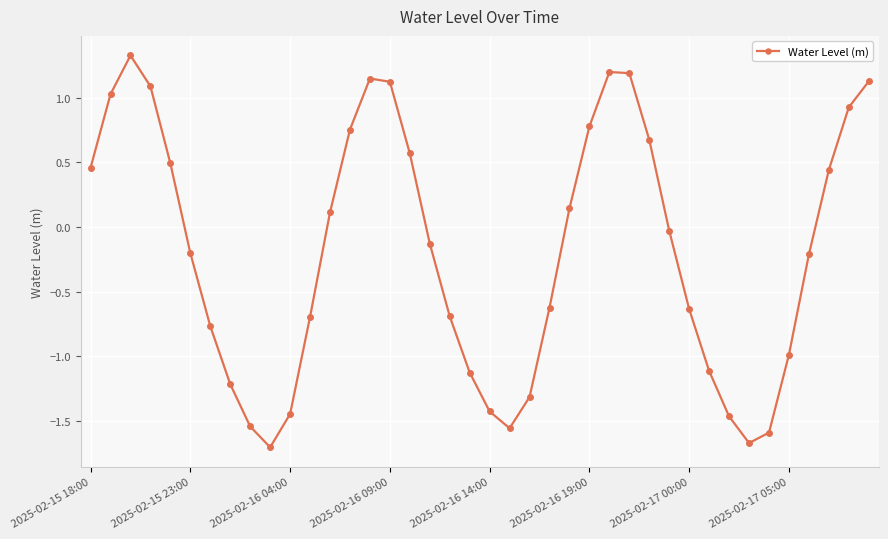

What is the smallest value displayed?

-1.7